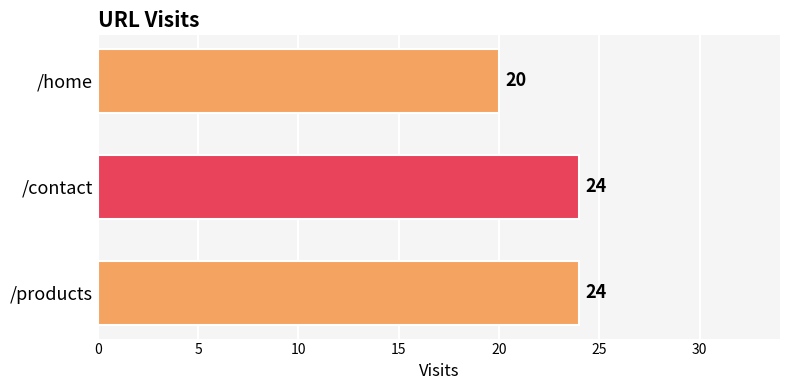

Reading bottom to top, what are all the values shown in this chart?

/products=24	/contact=24	/home=20